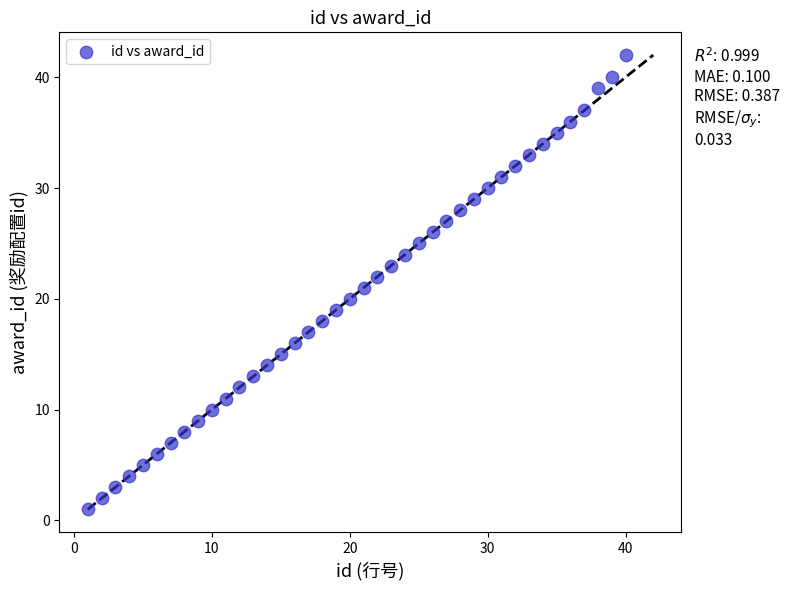

What is the range of X values (max minus min)?

39